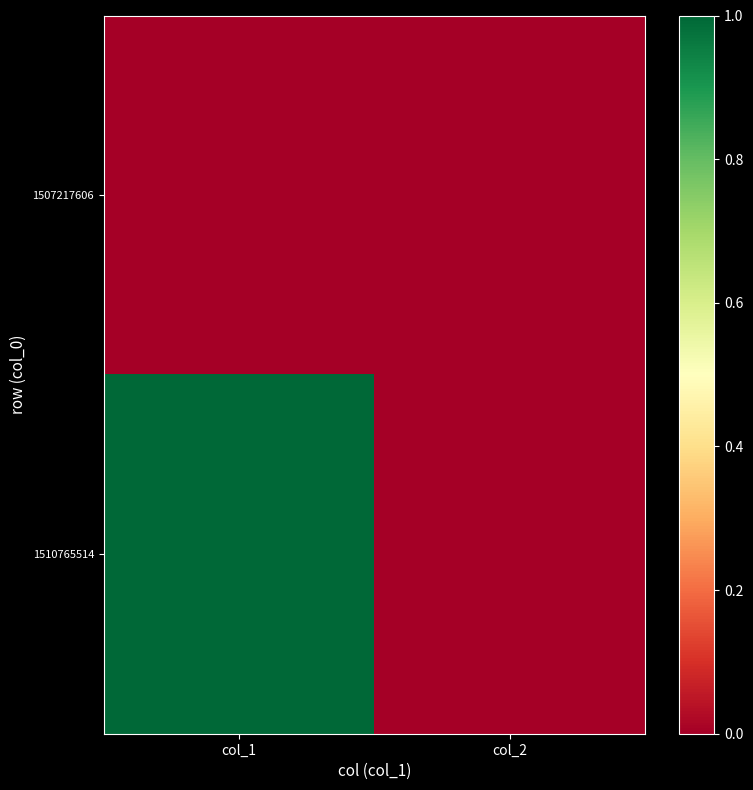

List the series in order of their peak value, lowest first.

1507217606, 1510765514